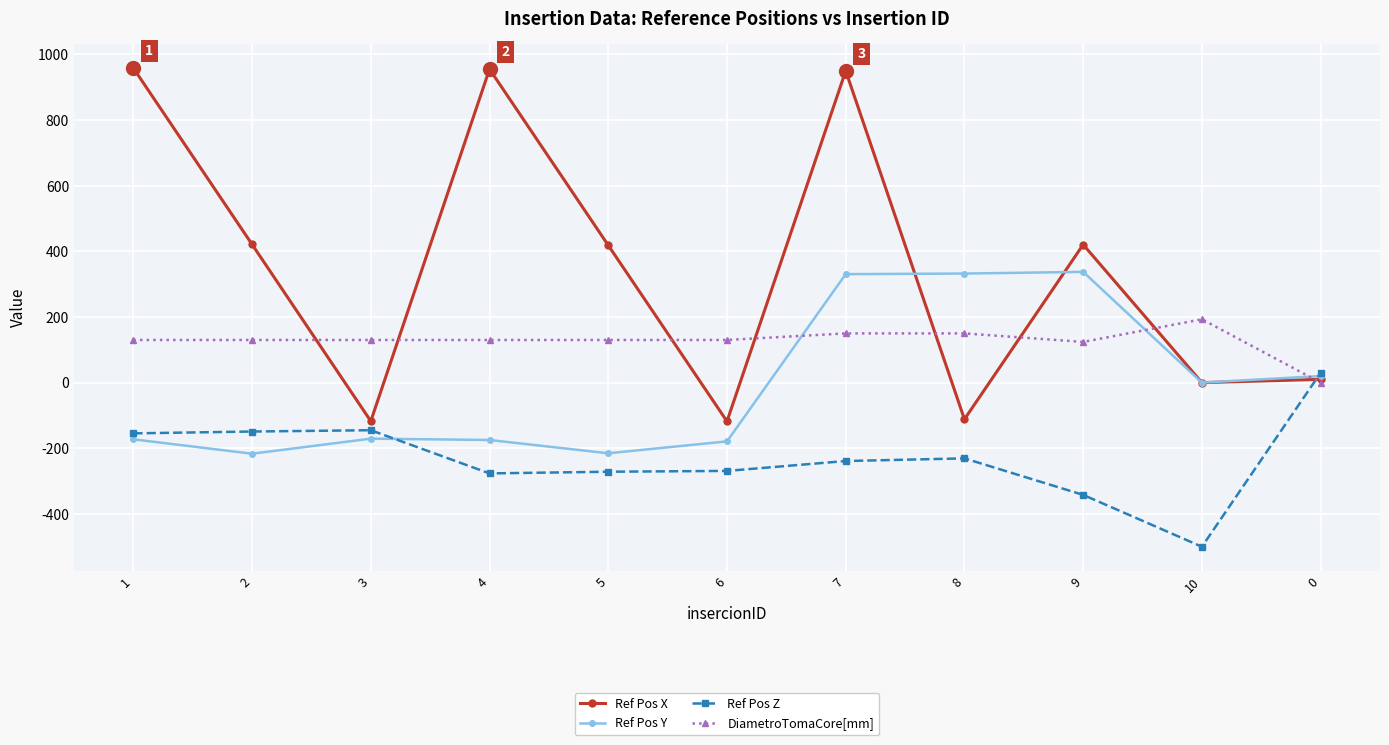

Rank the series at 2 from highest to lowest value.

Ref Pos X, DiametroTomaCore[mm], Ref Pos Z, Ref Pos Y